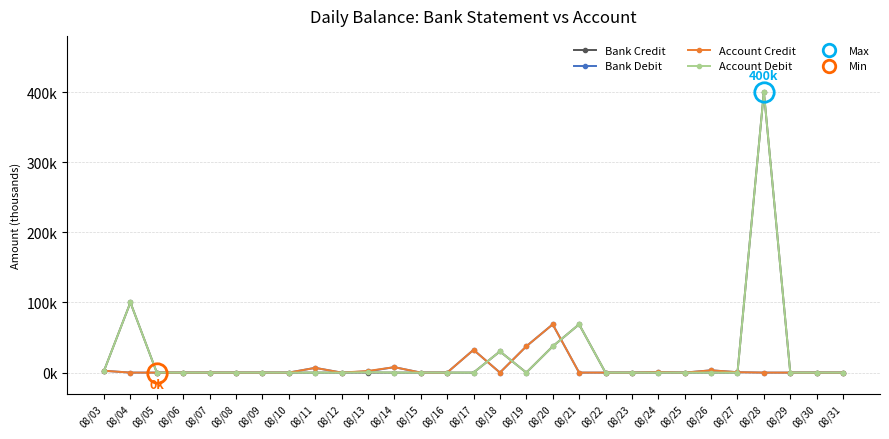

Does the chart have visible grid lines?

Yes